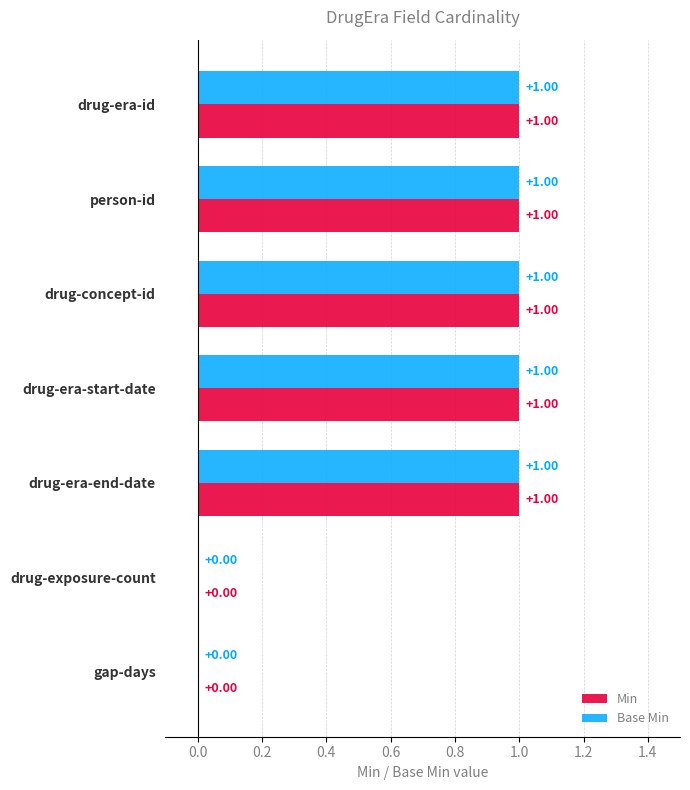

What is the sum of all Base Min values?

5